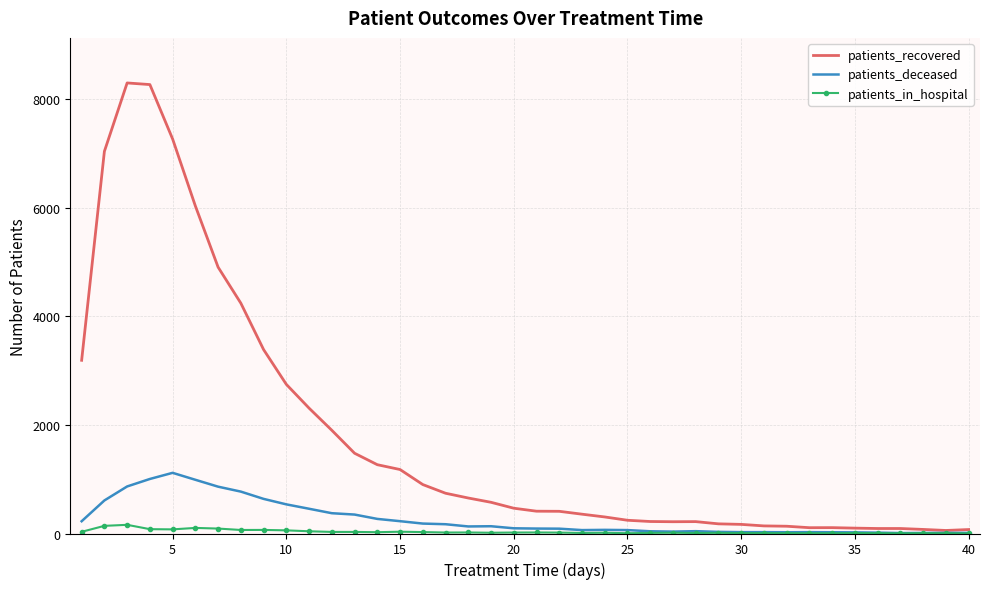

What is the difference between the second highest and second lowest values in the patients_in_hospital series?

137